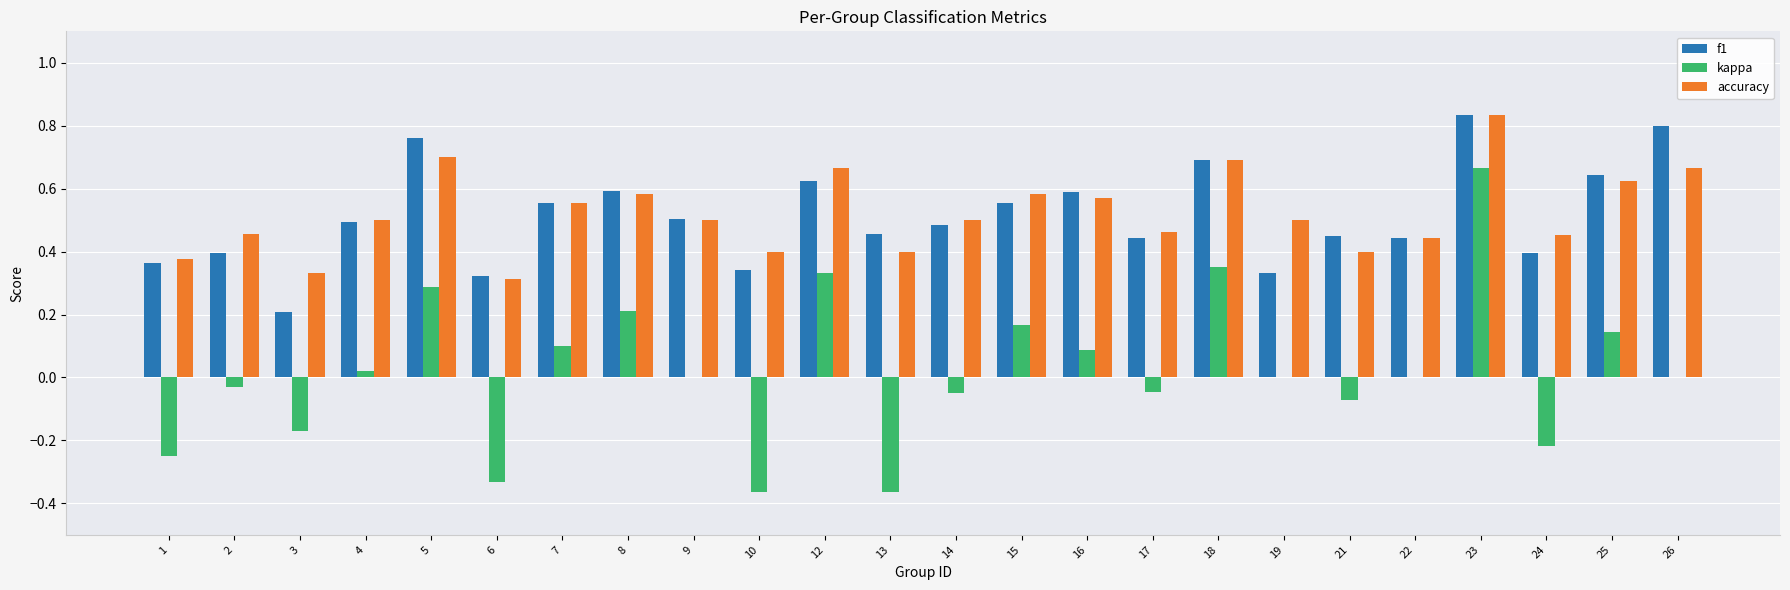

True or false: kappa has a value of -0.7 at 22.

False